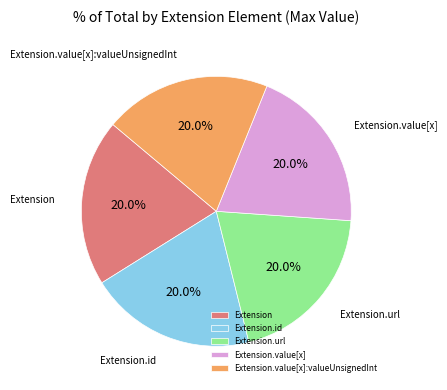

Is the sum of Extension.value[x] and Extension.id greater than half?

No